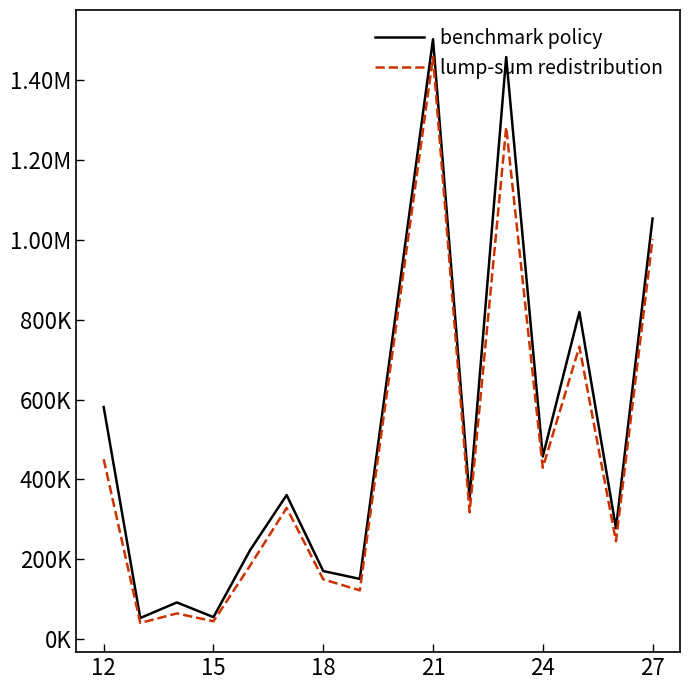

What is the value of the benchmark policy point at the 12th from the left?

457159.7